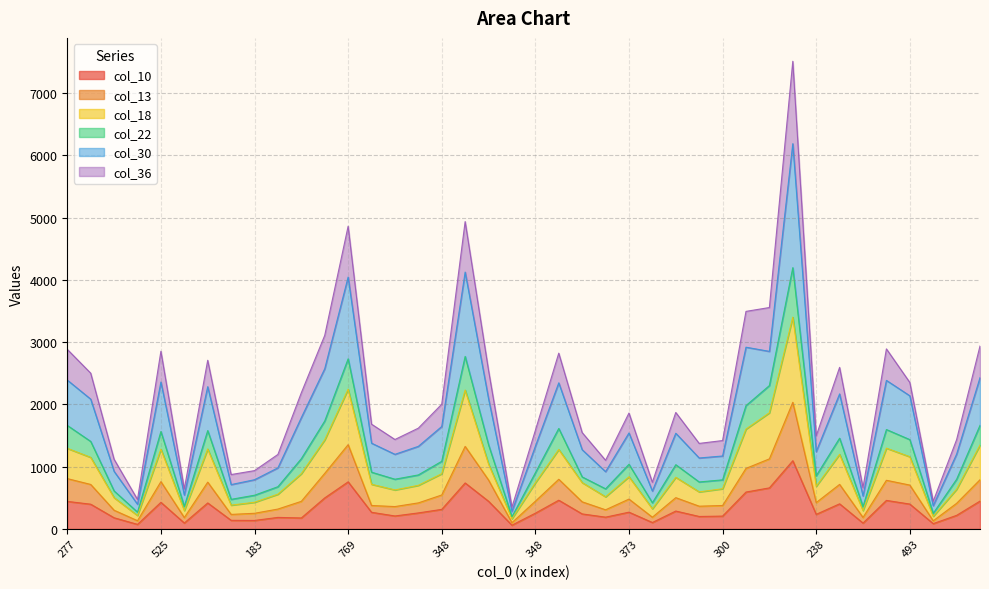

How many data points in col_13 are above 445?

19